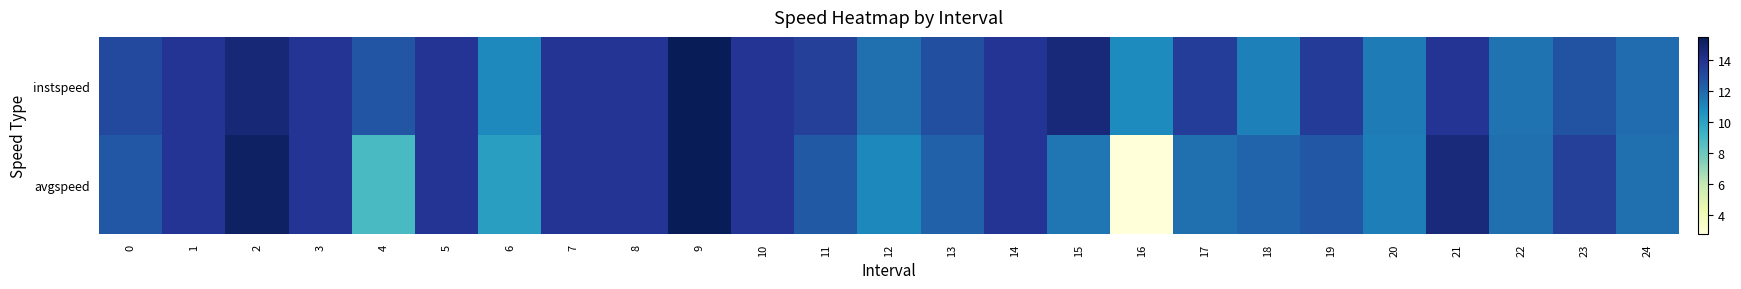

Reading right to left, extract all data points from this chart.

instspeed: 24=11.9	23=12.7	22=11.7	21=13.9	20=11.4	19=13.6	18=11.2	17=13.5	16=10.9	15=14.6	14=13.9	13=12.8	12=11.7	11=13.5	10=13.9	9=15.5	8=13.9	7=13.9	6=10.9	5=13.9	4=12.6	3=13.9	2=14.7	1=13.9	0=13.1
avgspeed: 24=11.8	23=13.5	22=11.8	21=14.6	20=11.3	19=12.5	18=12.1	17=11.8	16=2.8	15=11.6	14=13.9	13=12.2	12=11.0	11=12.5	10=13.9	9=15.5	8=13.9	7=13.9	6=10.2	5=13.9	4=8.9	3=13.9	2=15.2	1=13.9	0=12.6